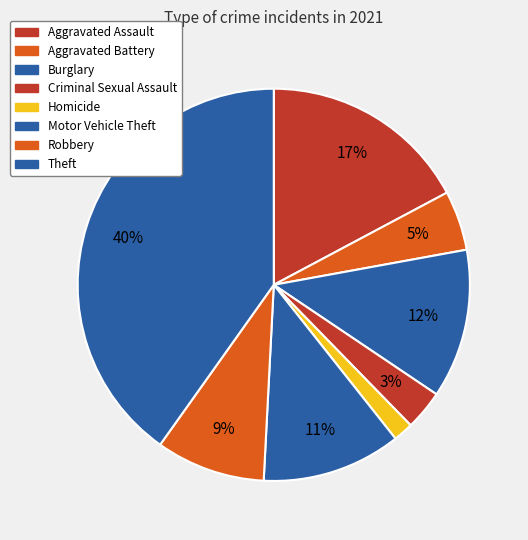

What percentage is the Robbery slice, to the nearest percent?

9%